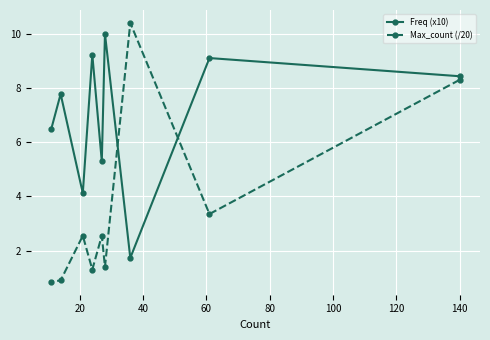

Which series ends up on top after the final intersection of Freq (x10) and Max_count (/20)?

Freq (x10)